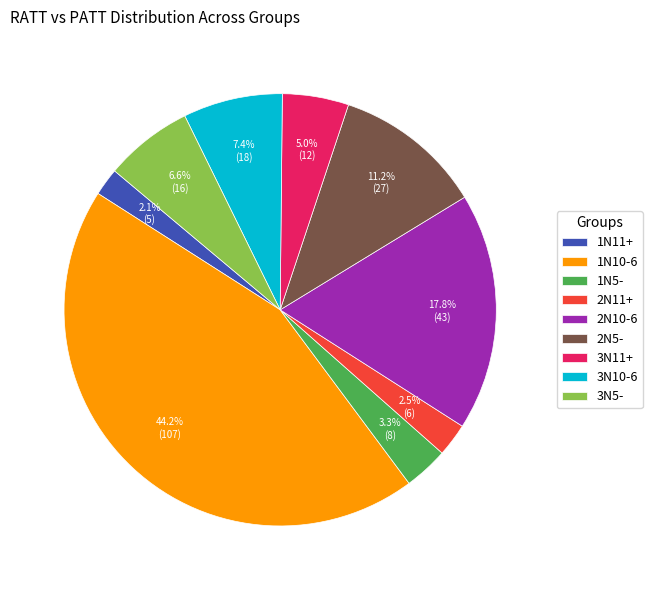

How much of the chart is everything except 3N11+?

95.0%